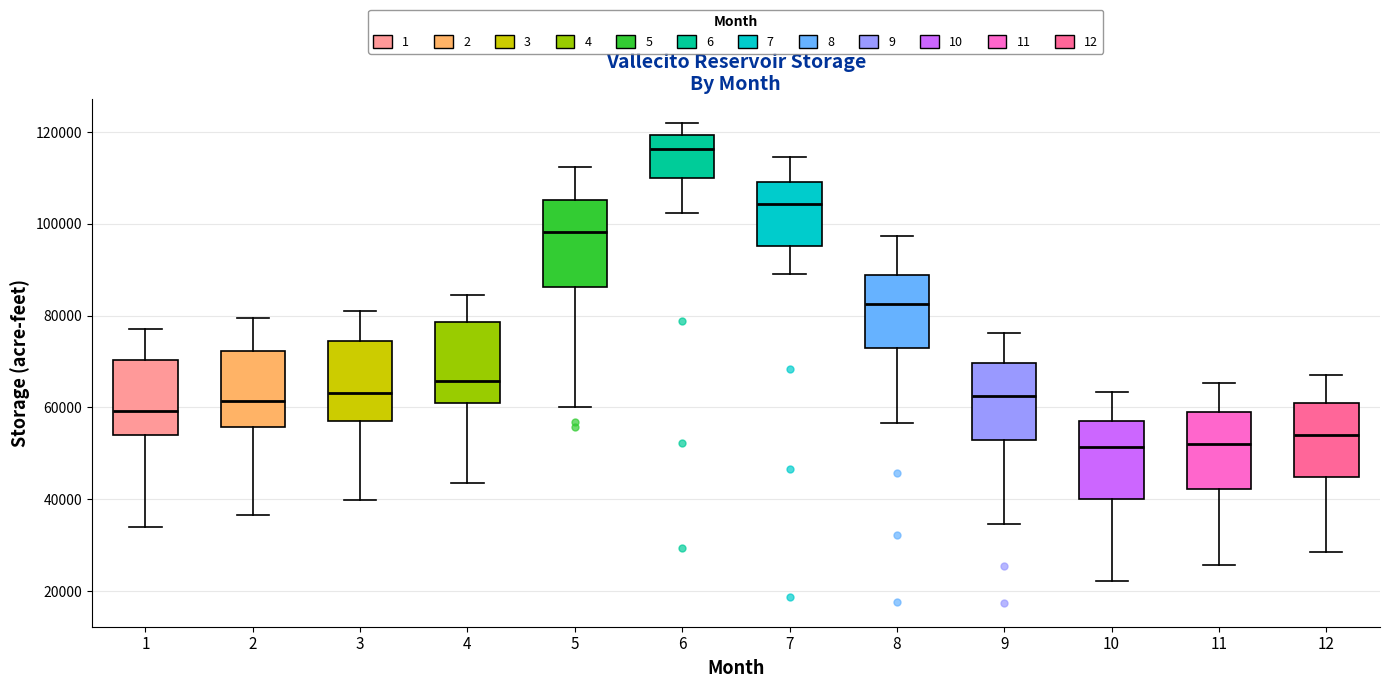

Reading left to right, transcribe this box plot: for each box, give where its median line is, the range the box spans, and where its two whiskers end, as read against the y-axis. The values are not printed on the chart, so give them approximately, as read against the axis.

1: median 60000, box 54000 to 70000, whiskers 34000 to 78000
2: median 62000, box 56000 to 72000, whiskers 36000 to 80000
3: median 64000, box 56000 to 74000, whiskers 40000 to 82000
4: median 66000, box 62000 to 78000, whiskers 44000 to 84000
5: median 98000, box 86000 to 106000, whiskers 60000 to 112000
6: median 116000, box 110000 to 120000, whiskers 102000 to 122000
7: median 104000, box 96000 to 110000, whiskers 90000 to 114000
8: median 82000, box 74000 to 88000, whiskers 56000 to 98000
9: median 62000, box 54000 to 70000, whiskers 34000 to 76000
10: median 52000, box 40000 to 58000, whiskers 22000 to 64000
11: median 52000, box 42000 to 60000, whiskers 26000 to 66000
12: median 54000, box 44000 to 60000, whiskers 28000 to 68000